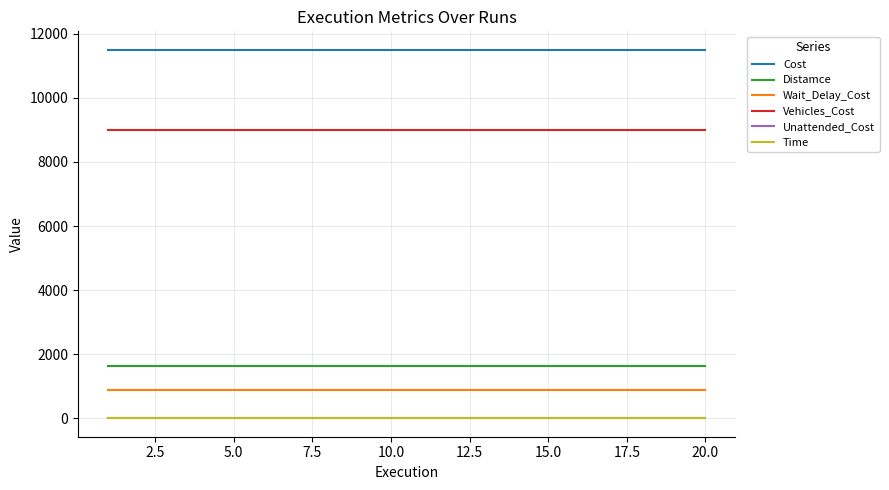

True or false: Distamce and Unattended_Cost intersect in this chart.

False